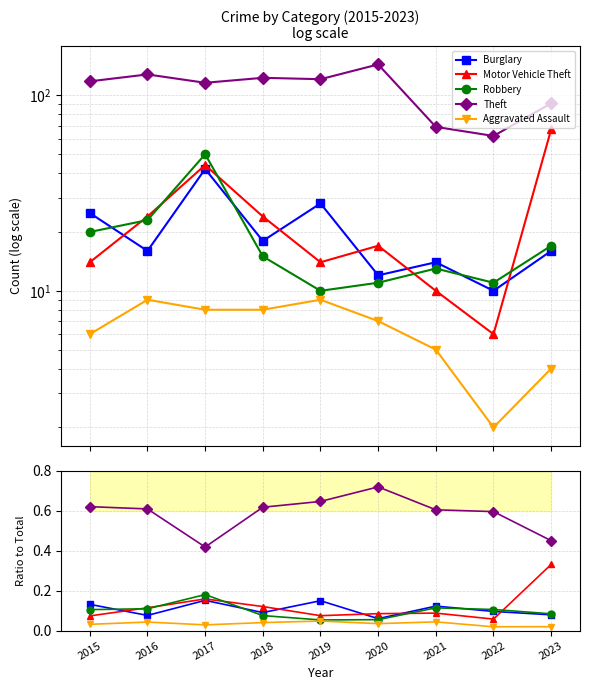

What is the greatest value displayed?

0.7